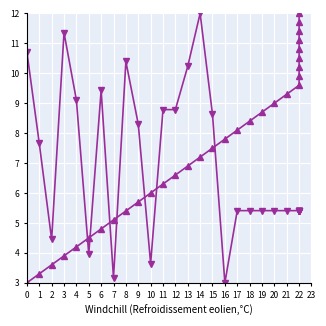

The value of destination_state at 1 is 12.3. True or false?

False